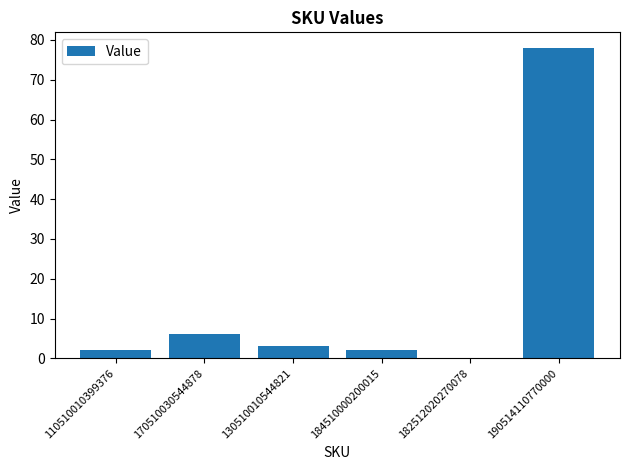

At which label is the value closest to 39?

170510030544878